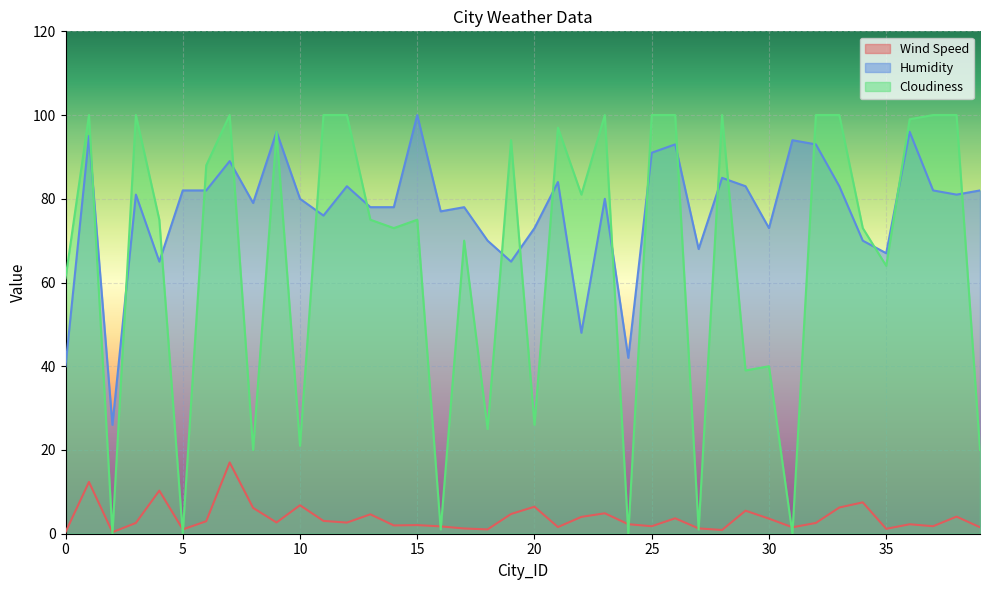

True or false: Cloudiness has a value of 100.0 at 37.

True